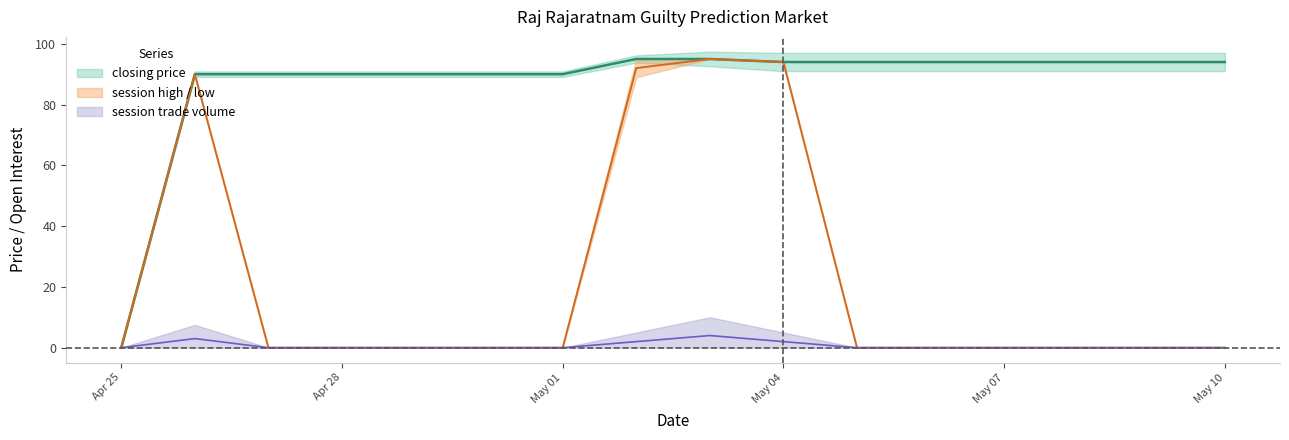

Where is the first local maximum for session high?

2011-04-26